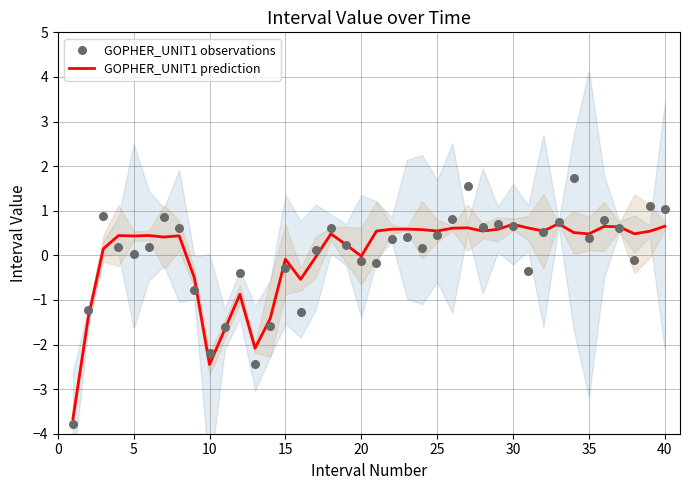

What is the minimum value for GOPHER_UNIT1 prediction?

-3.7